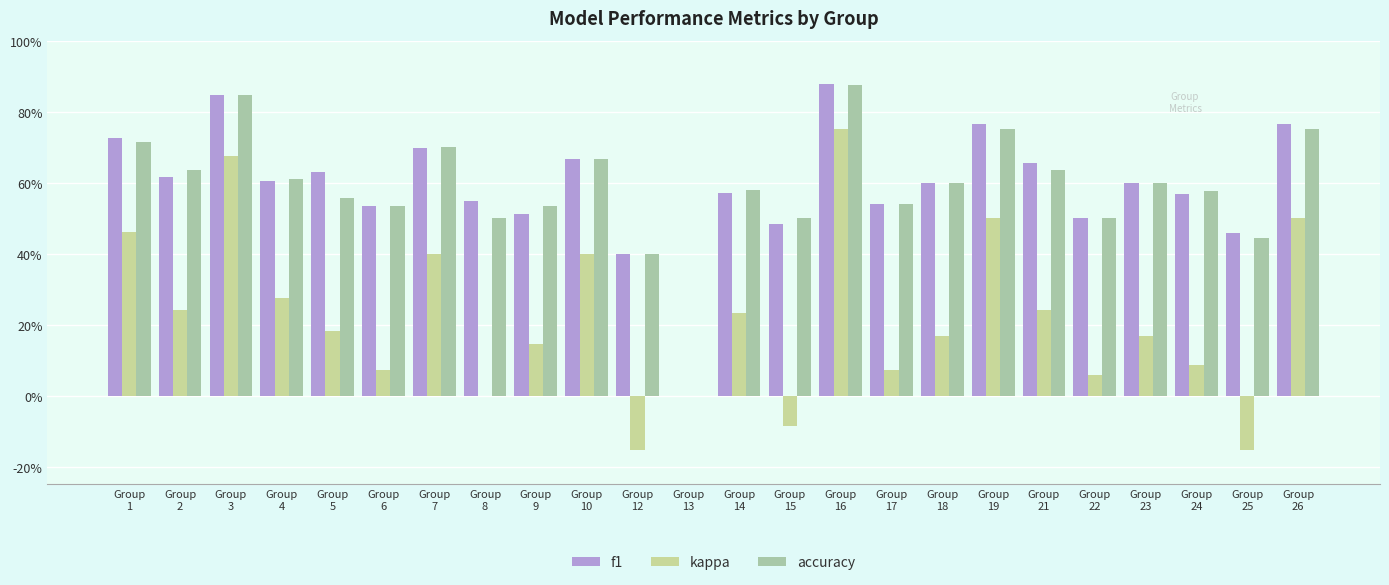

At how many categories does at least one series exceed 0?

23